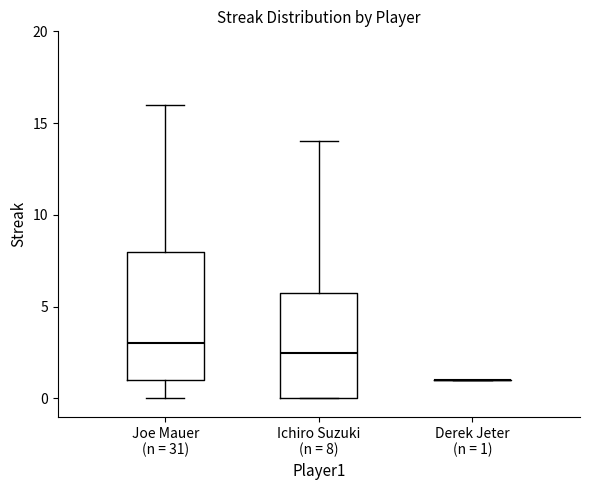

Which box is the tallest, from its lower edge to its upper edge?

Joe Mauer (n = 31)